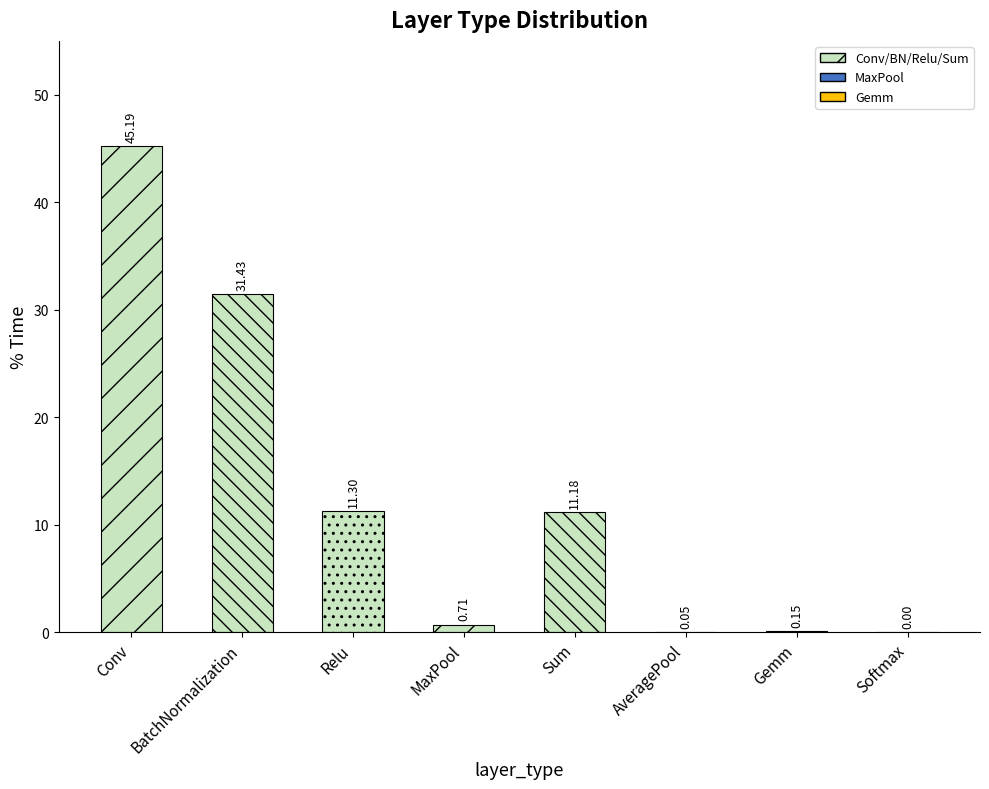

The value of alu_utilization at BatchNormalization is 0.4. True or false?

False